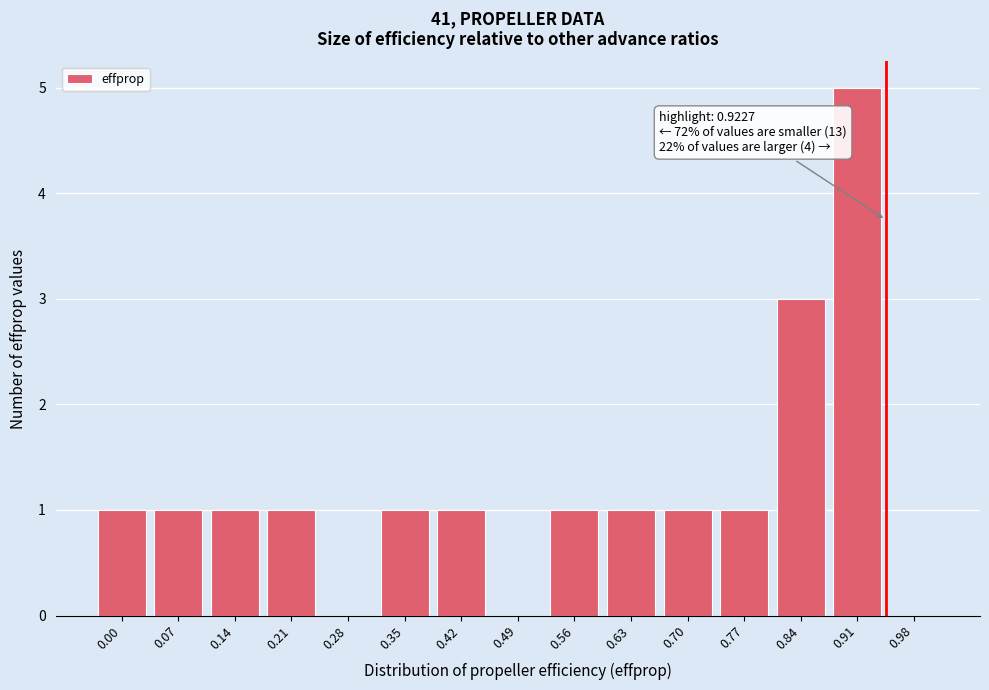

Reading right to left, transcribe all the data shown in this chart.

0.98=0	0.91=5	0.84=3	0.77=1	0.70=1	0.63=1	0.56=1	0.49=0	0.42=1	0.35=1	0.28=0	0.21=1	0.14=1	0.07=1	0.00=1